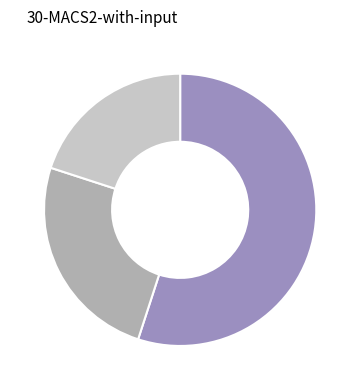

Is there a majority slice in this chart?

Yes